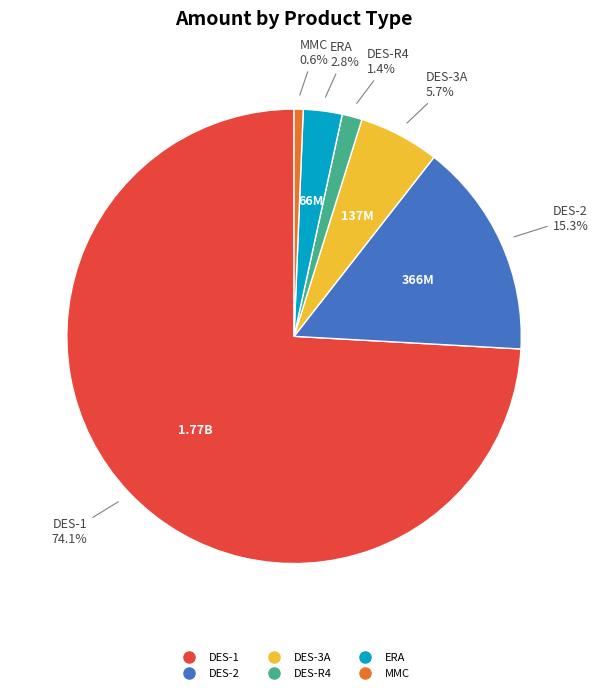

True or false: ERA accounts for 3% of the total.

True